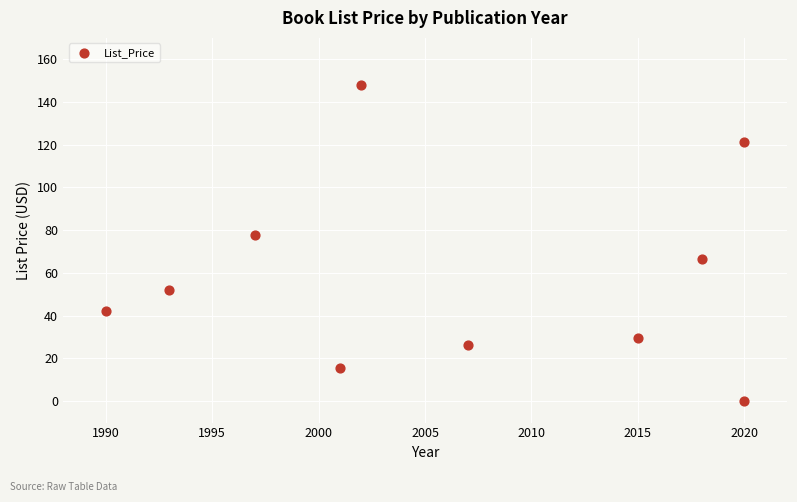

What is the range of X values (max minus min)?

30.0